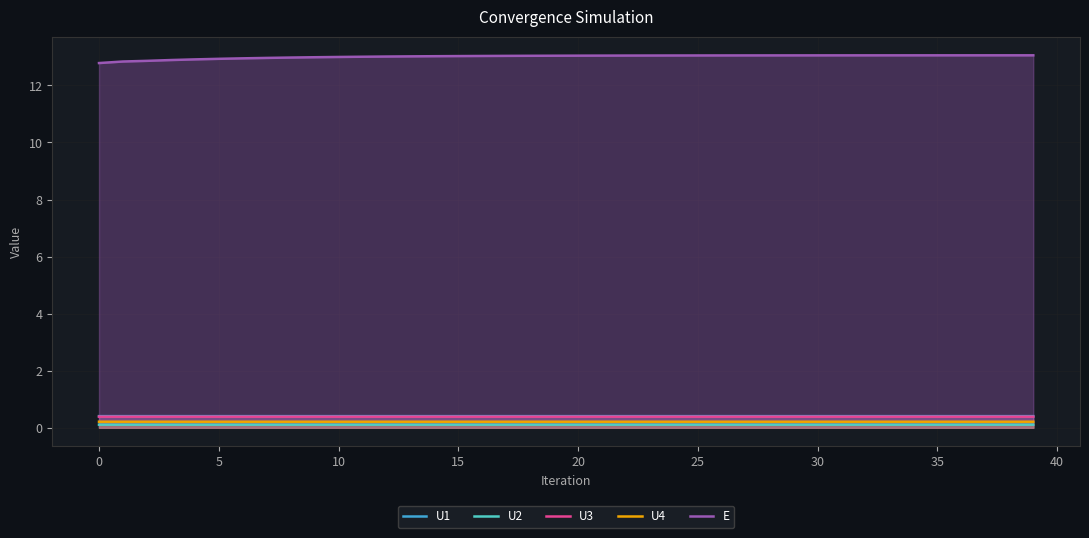

Does the chart display data point markers on the line(s)?

No